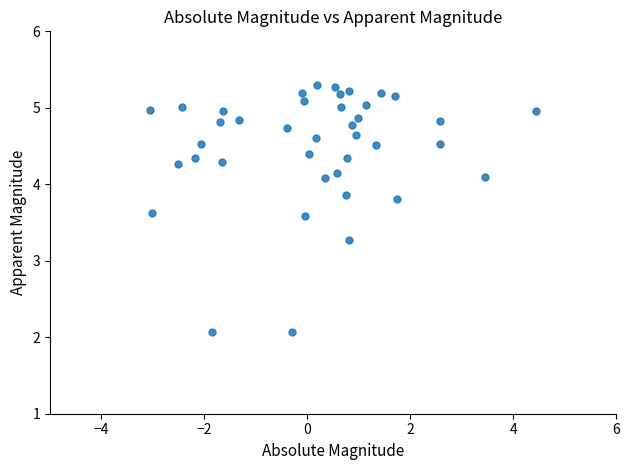

What is the range of Y values (max minus min)?

3.2